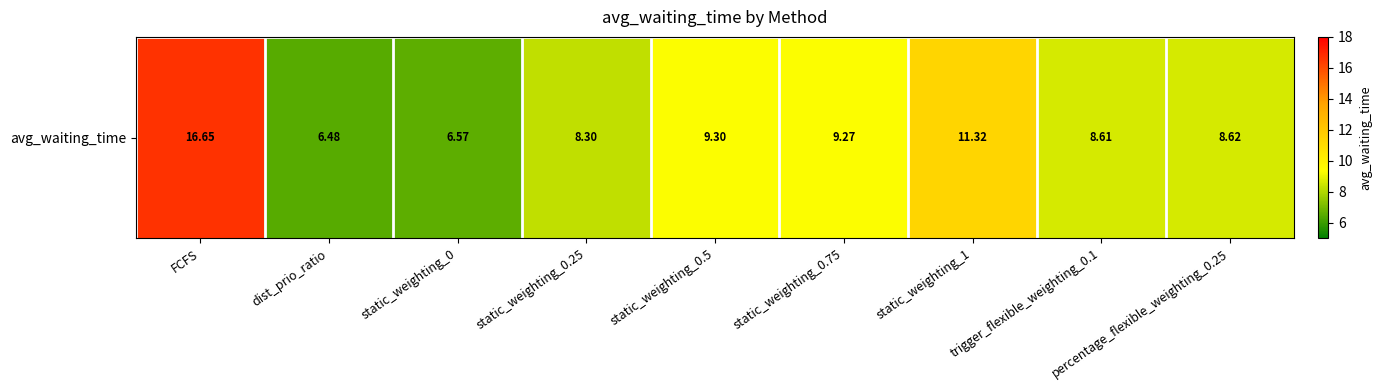

At which category does the chart reach its peak across all series?

FCFS